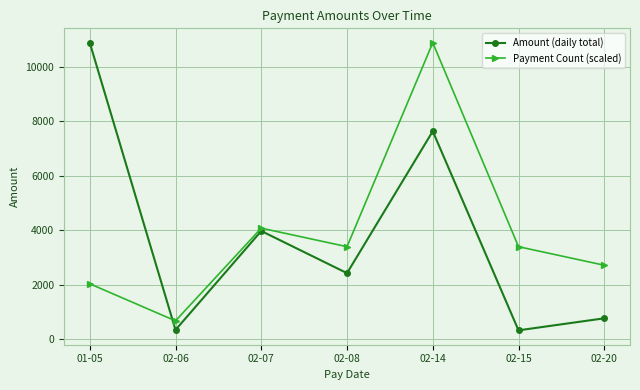

Where does the Amount (daily total) series first go above 2431?

01-05